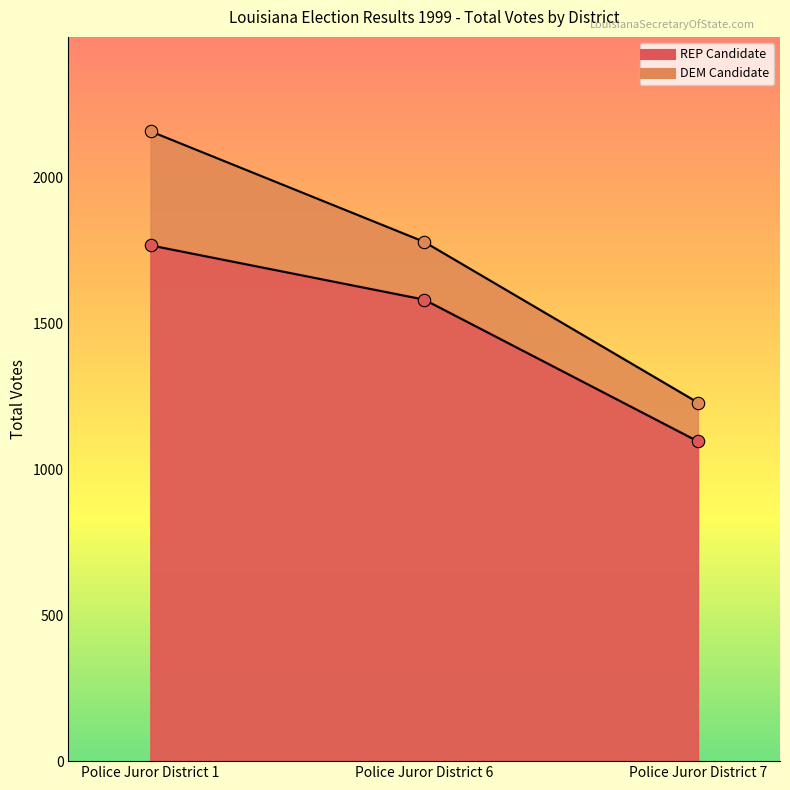

Which series has the largest Y range (max minus min)?

DEM Candidate